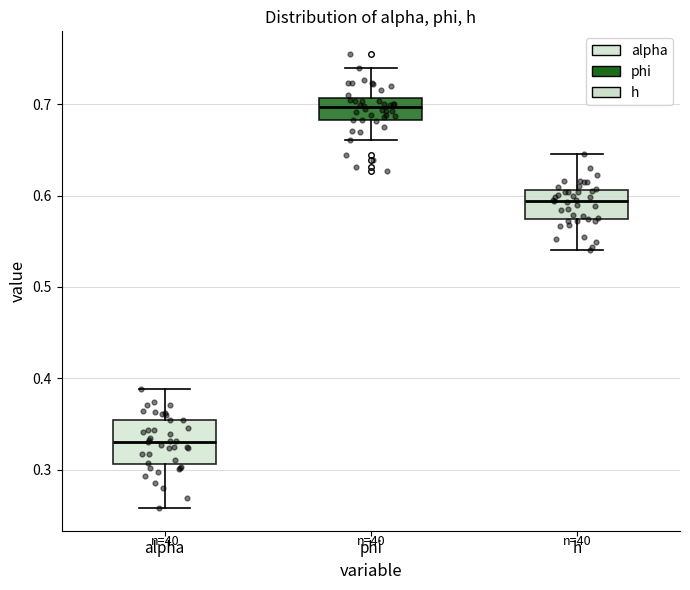

Reading left to right, transcribe this box plot: for each box, give where its median line is, the range the box spans, and where its two whiskers end, as read against the y-axis. The values are not printed on the chart, so give them approximately, as read against the axis.

alpha: median 0.33, box 0.31 to 0.35, whiskers 0.26 to 0.39
phi: median 0.70, box 0.68 to 0.71, whiskers 0.66 to 0.74
h: median 0.59, box 0.57 to 0.61, whiskers 0.54 to 0.65